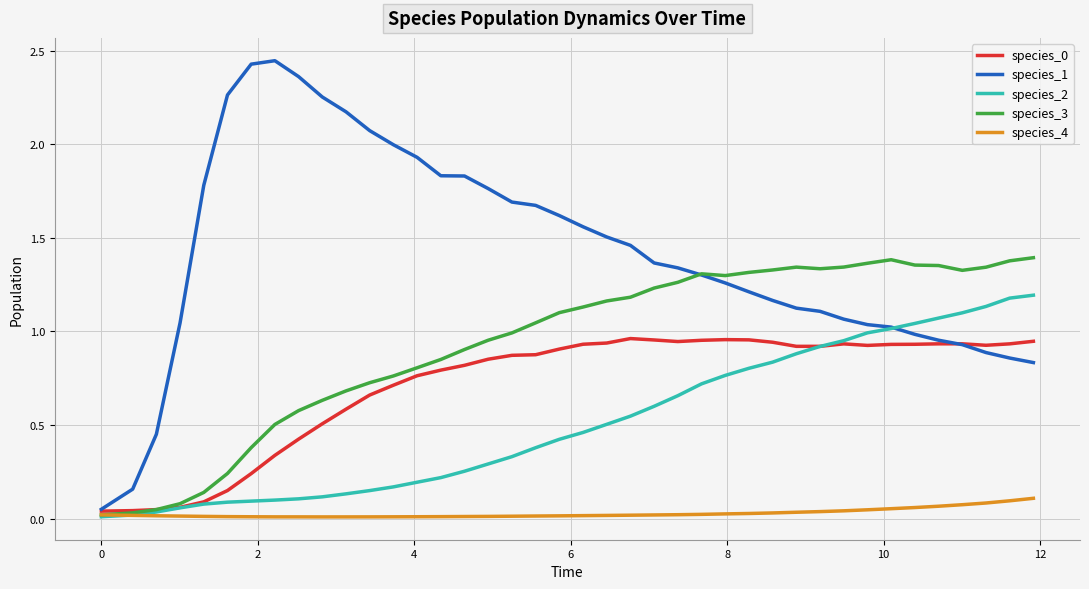

Which series has the widest spread of values?

species_1